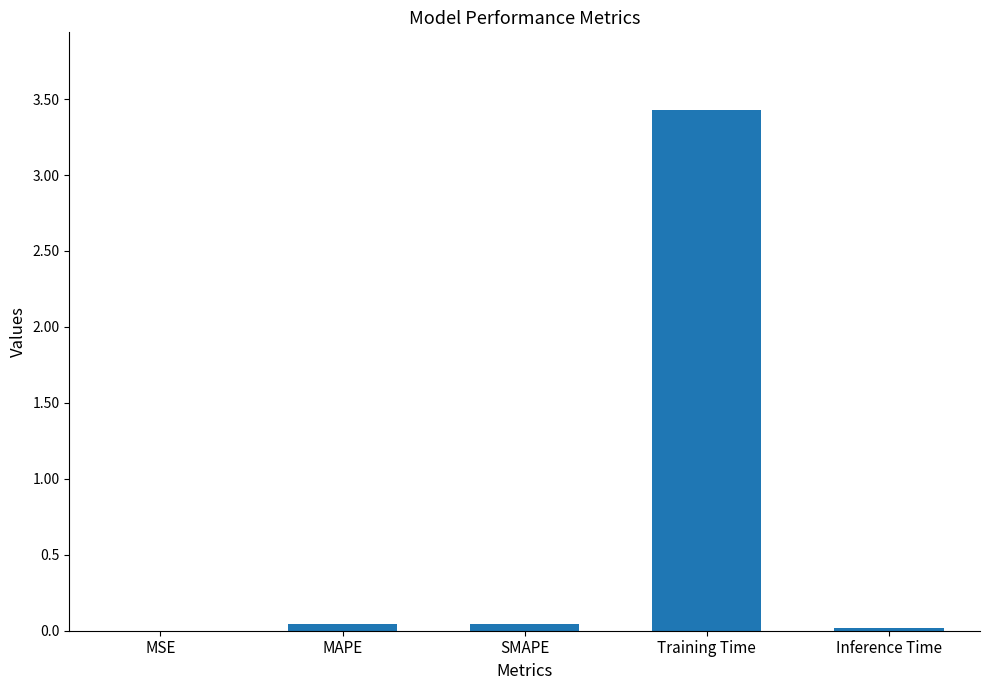

What is the average value?

0.7